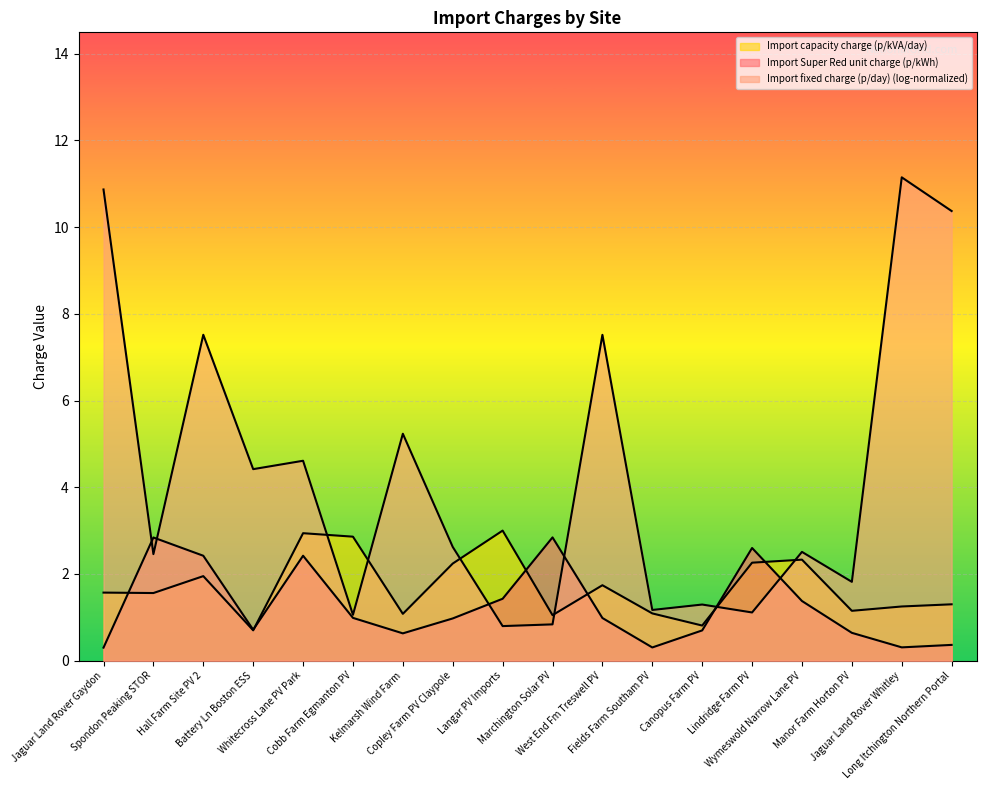

What is the value of the Import Super Red unit charge (p/kWh) point at the 13th from the left?

0.7